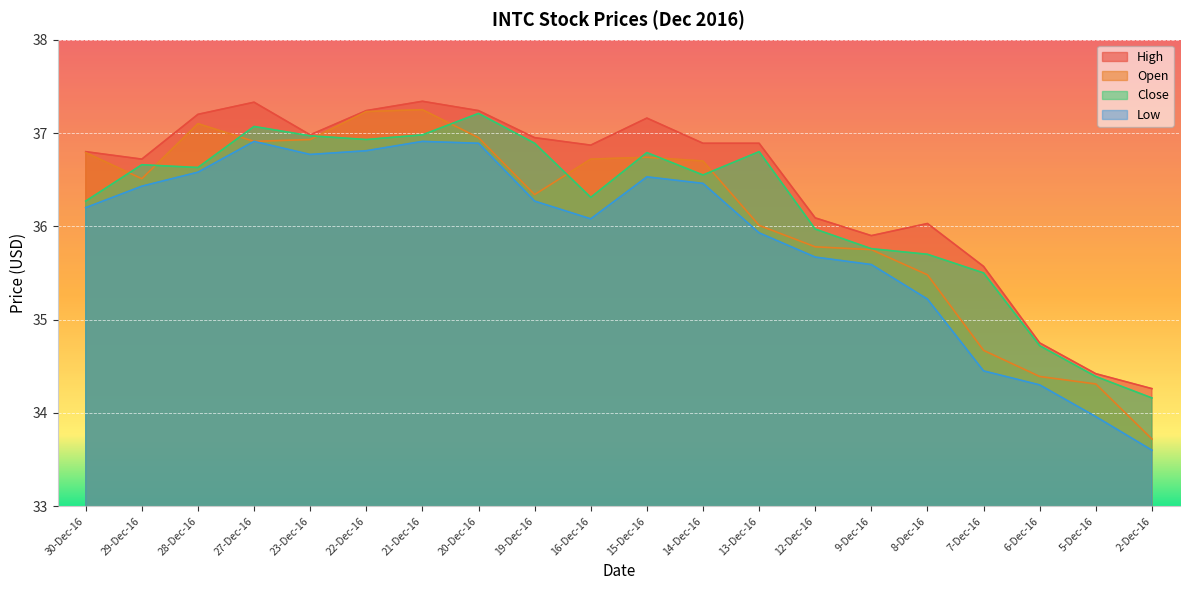

True or false: Low has a value of 25.5 at 23-Dec-16.

False